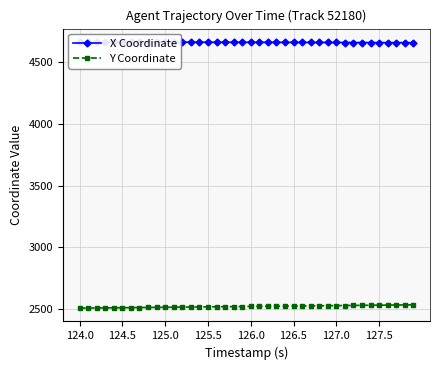

Which series has the largest total across all categories?

X Coordinate